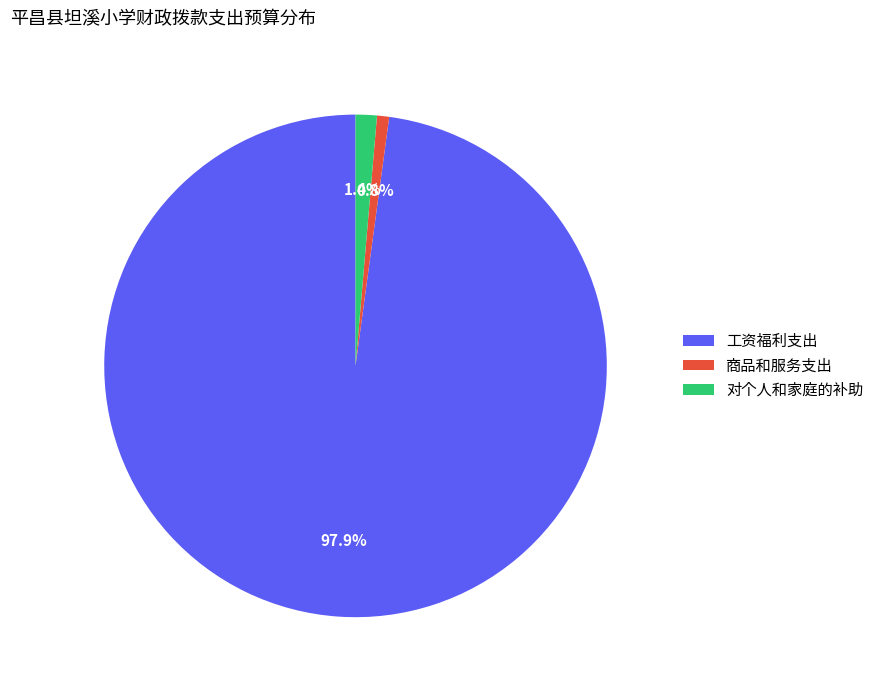

How many segments does this pie chart have?

3